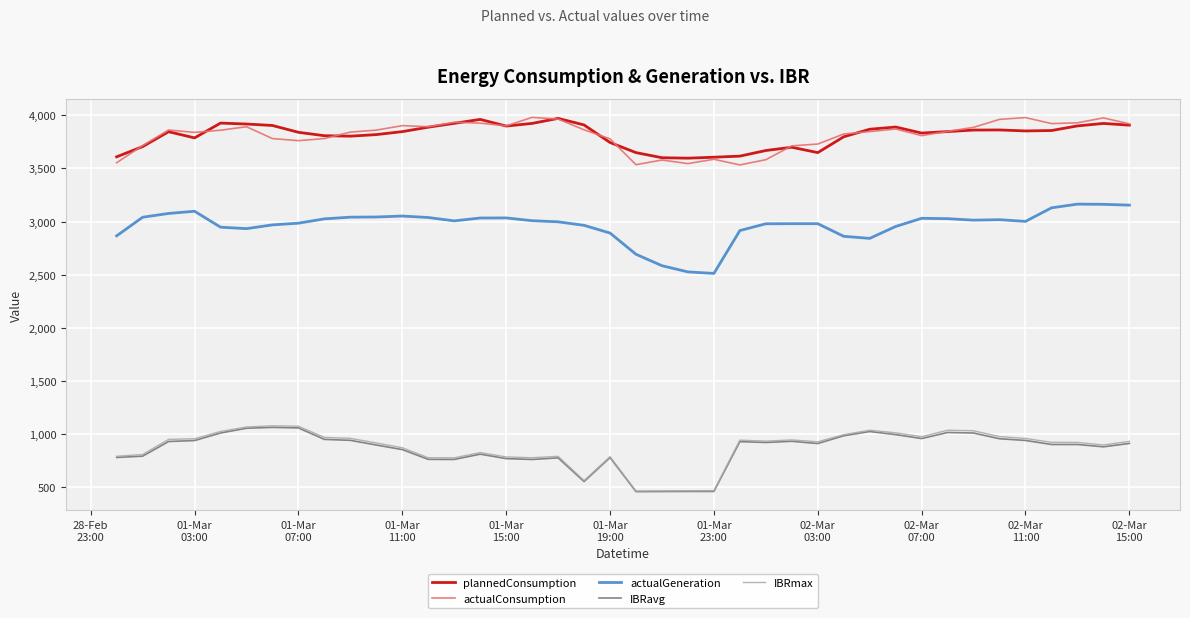

Does the chart have visible grid lines?

Yes